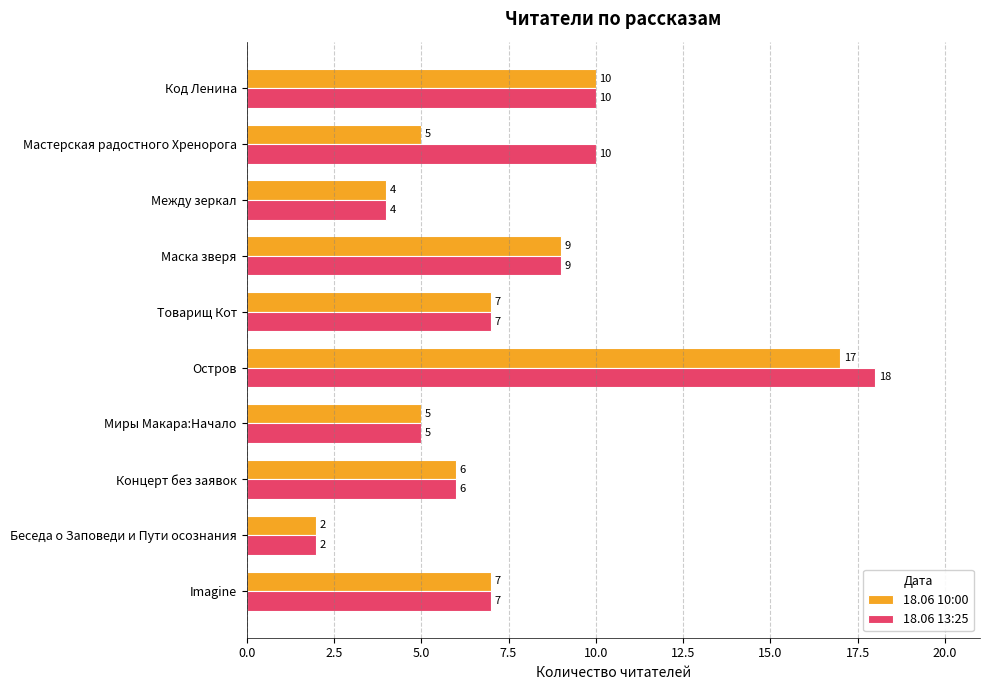

Which series has the largest total across all categories?

18.06 13:25